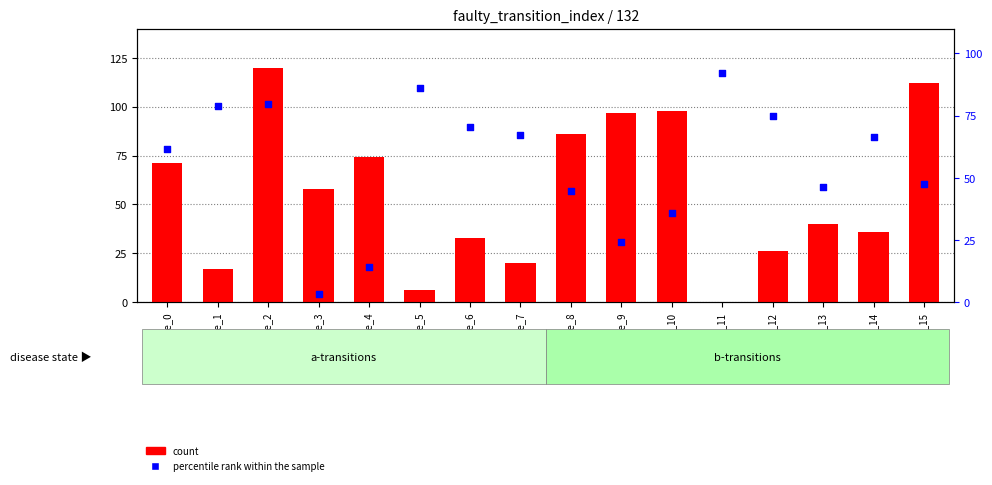

Which series has the widest spread of Y values?

count